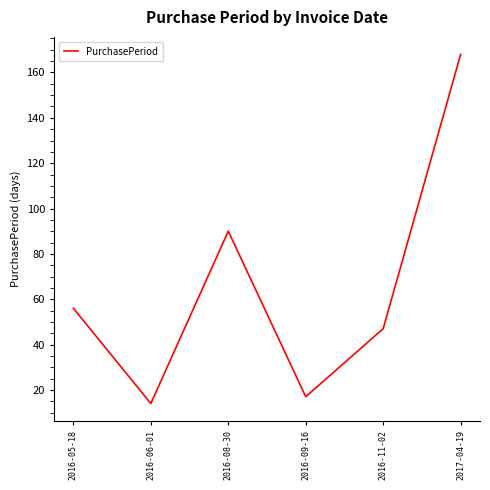

Count the number of data series in this chart.

1